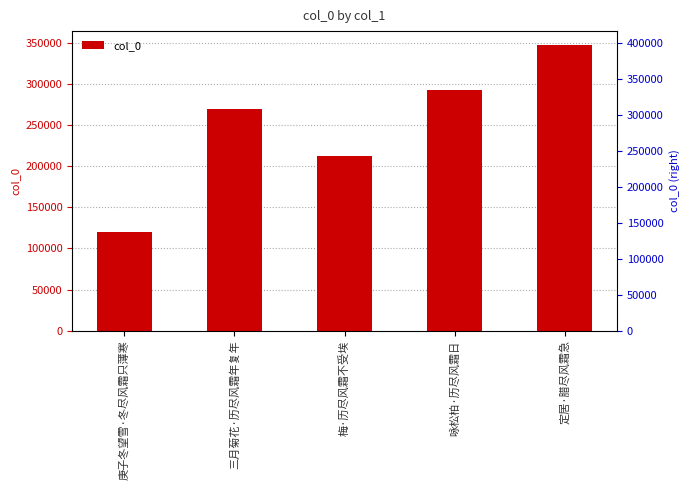

What is the smallest value displayed?

120041